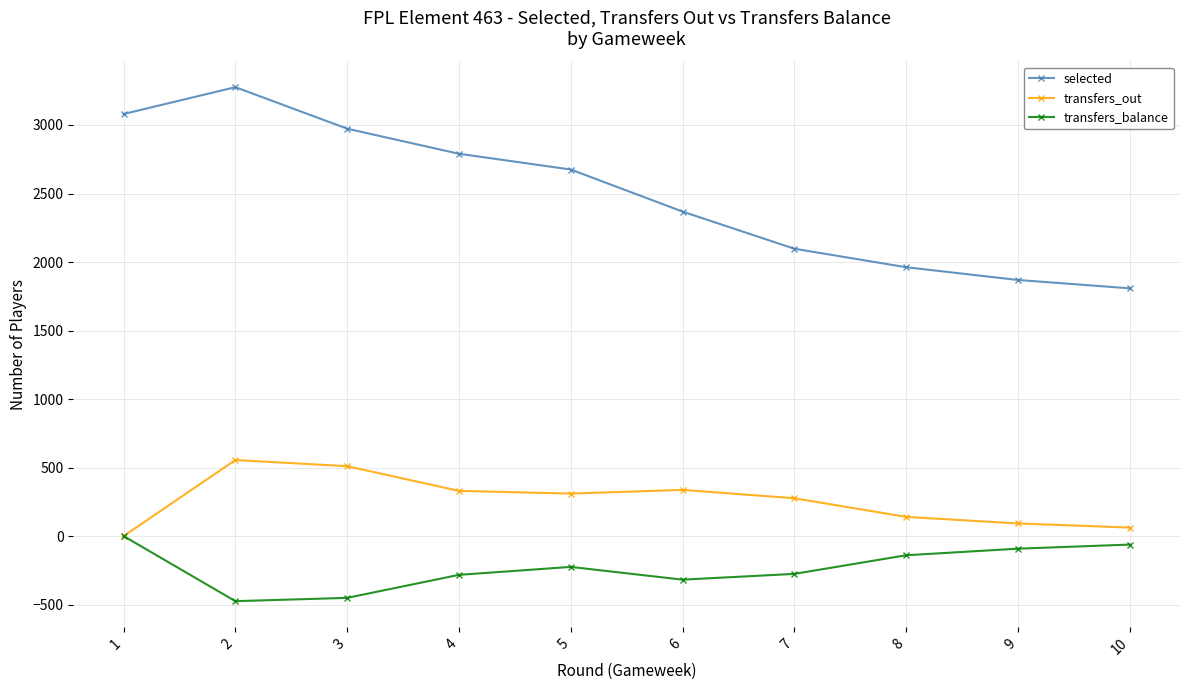

What is the difference between the maximum and minimum values in the transfers_out series?

555